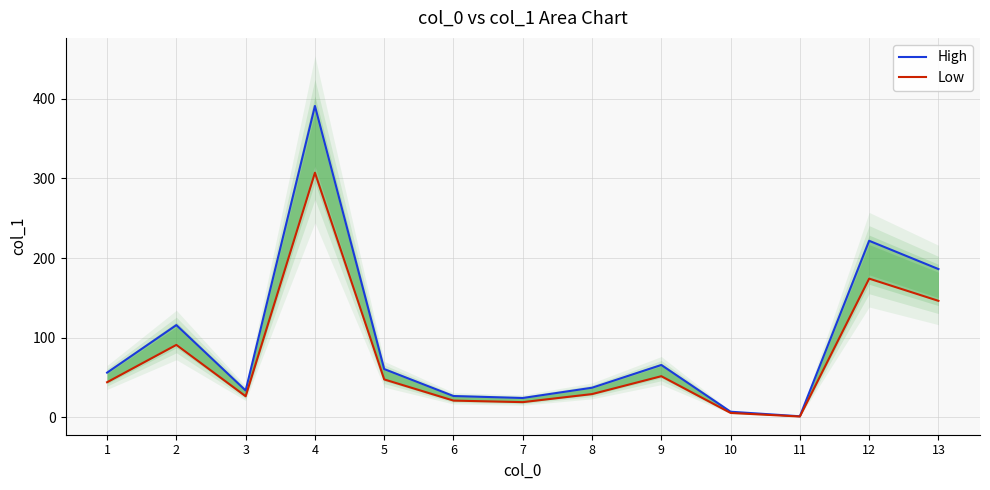

How many interior local valleys does the Low series have?

3